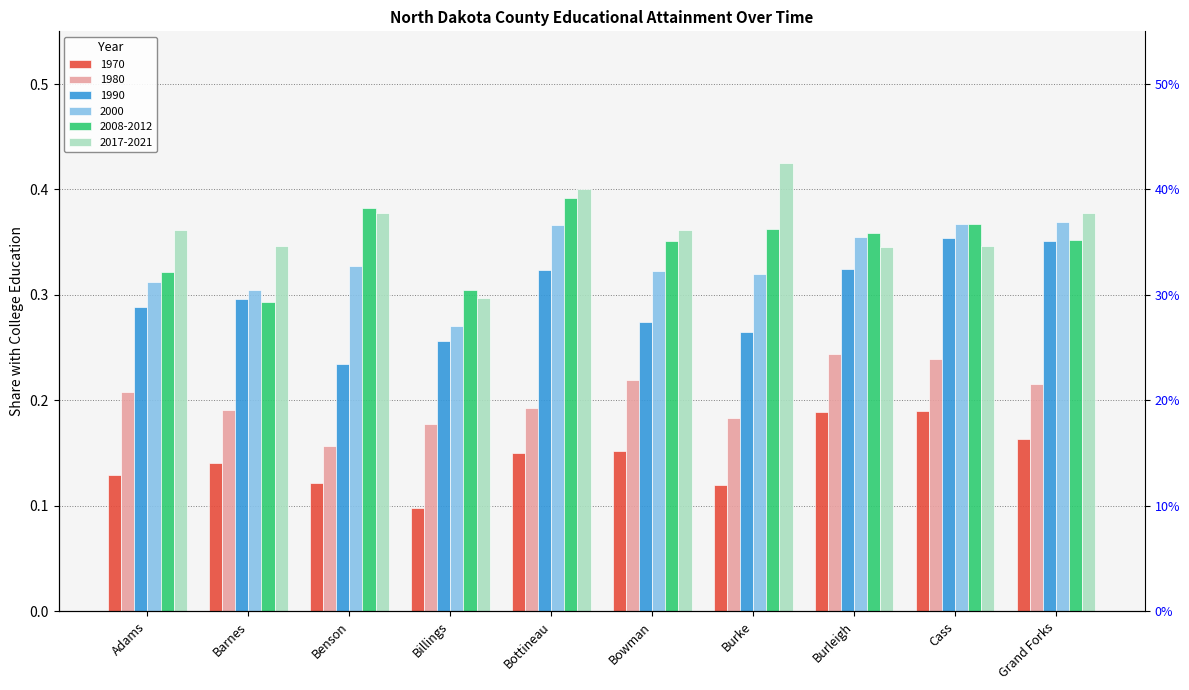

Read the 1970 value at Burleigh.

0.2